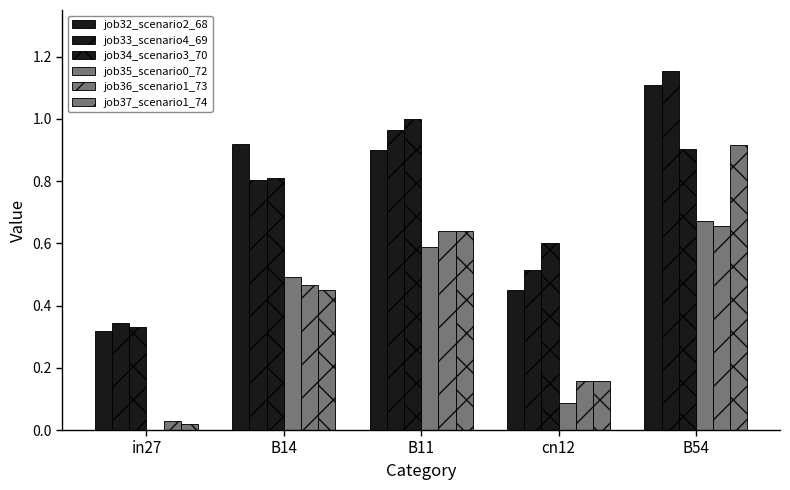

What is the approximate value of job36_scenario1_73 at B11?

0.6